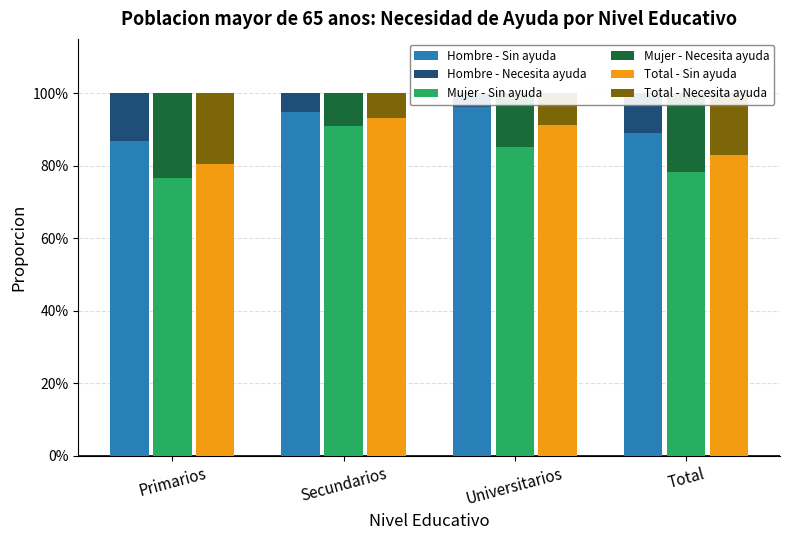

Which category has the lowest value in the Total - Sin ayuda series?

Primarios